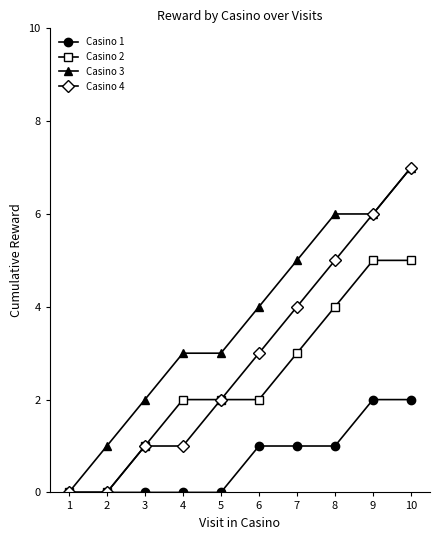

Count the Casino 3 values in the range 2 to 6.

7